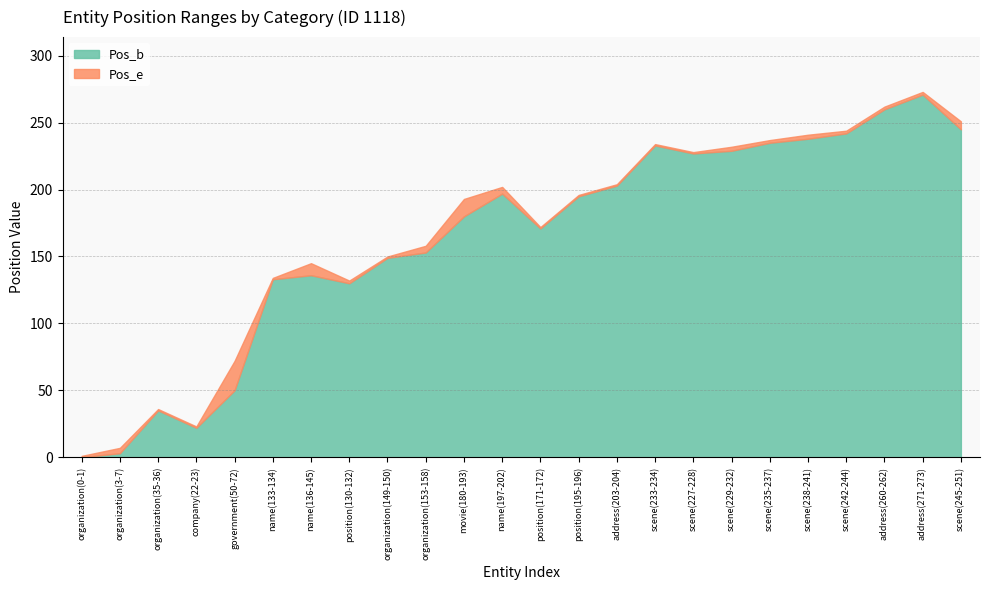

The Pos_b series shows 341 at scene(227-228). True or false?

False